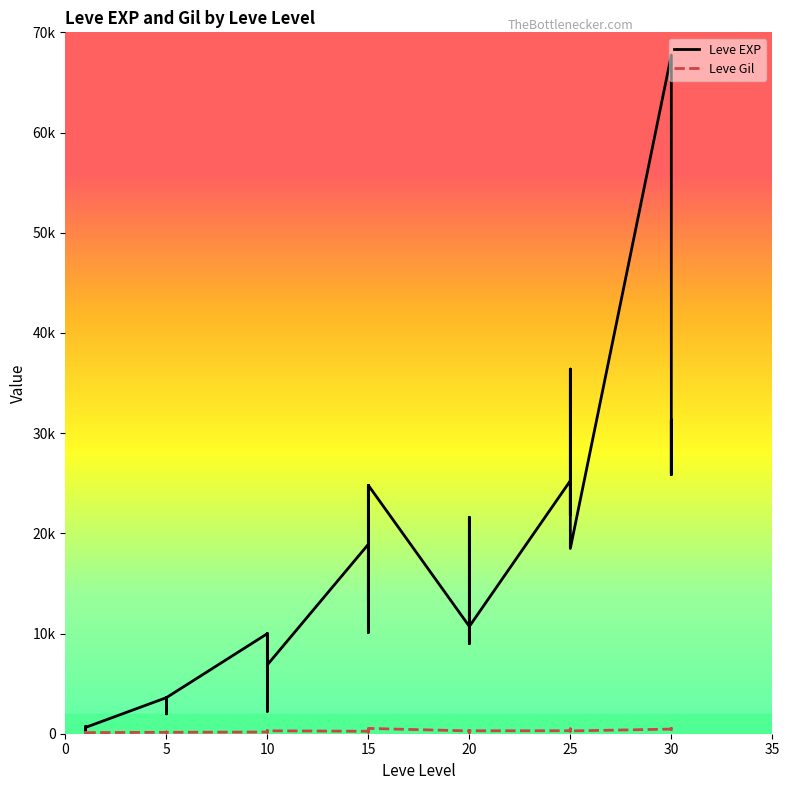

Which series changed the most between 15 and 25?

Leve EXP